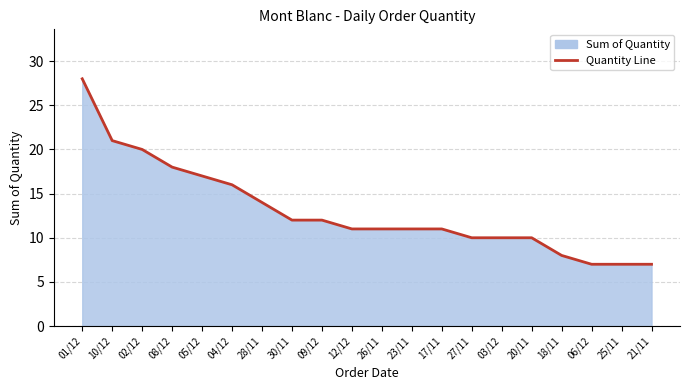

How many series are shown in this chart?

1